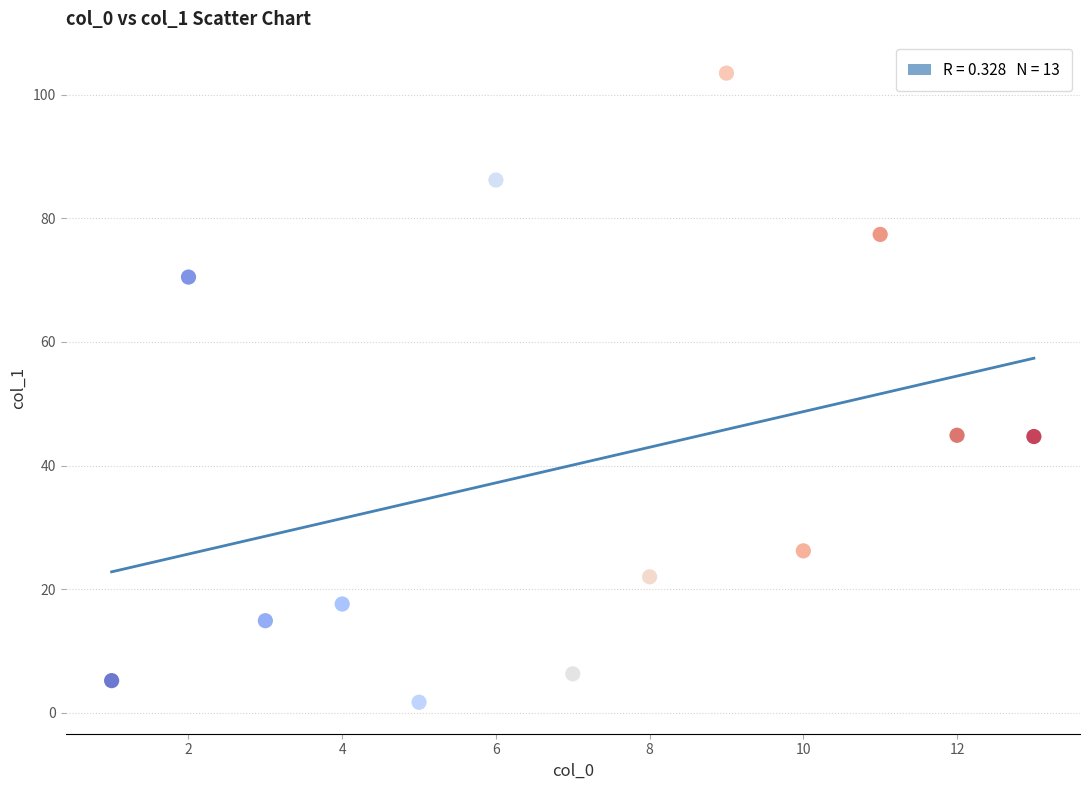

What is the range of X values (max minus min)?

12.0